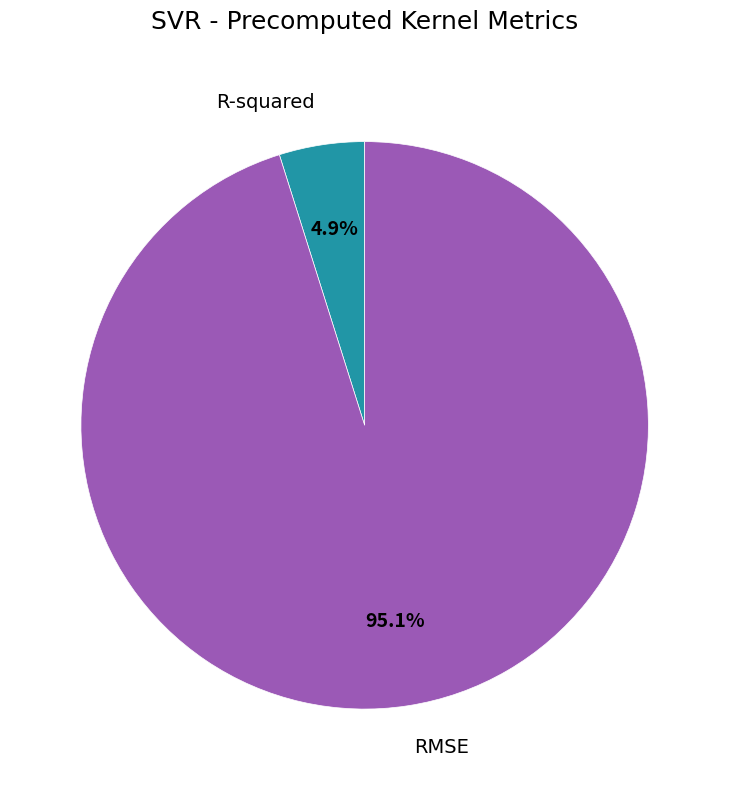

The RMSE slice represents 95% of the pie. True or false?

True